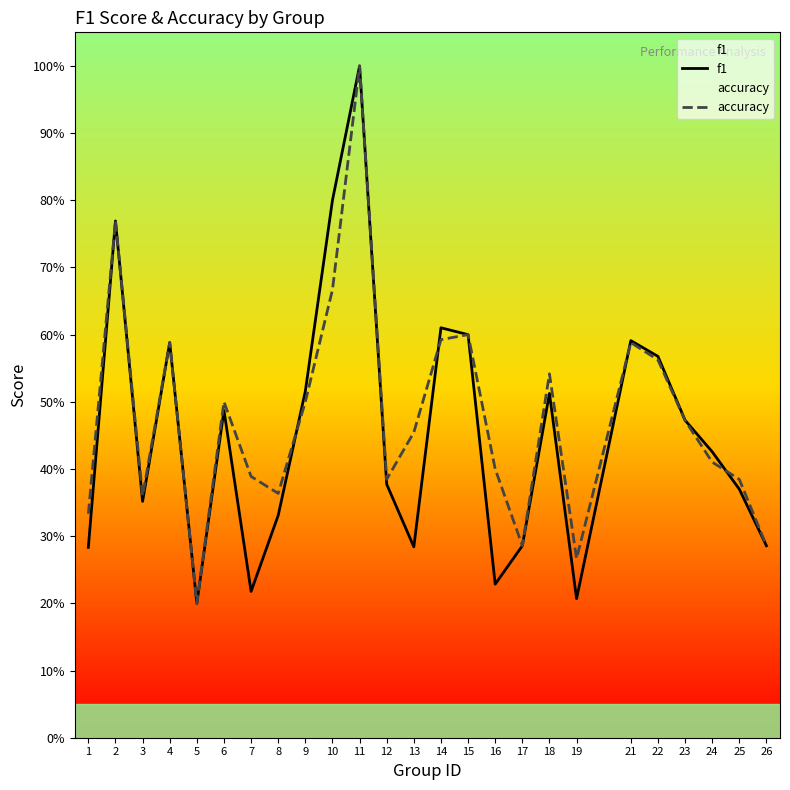

Count the f1 values in the range 0 to 1.

25